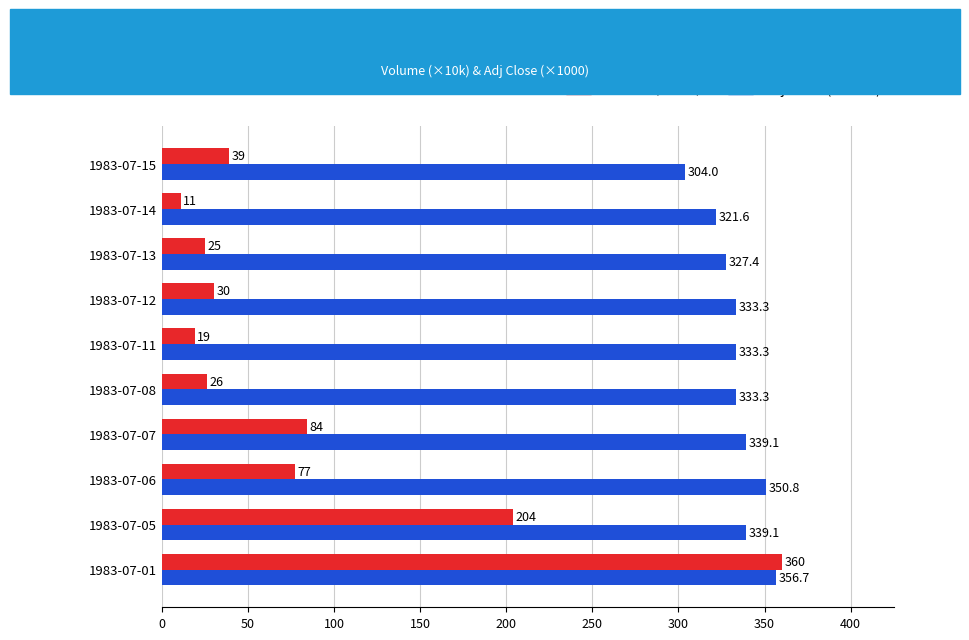

How many categories are shown in the chart?

10